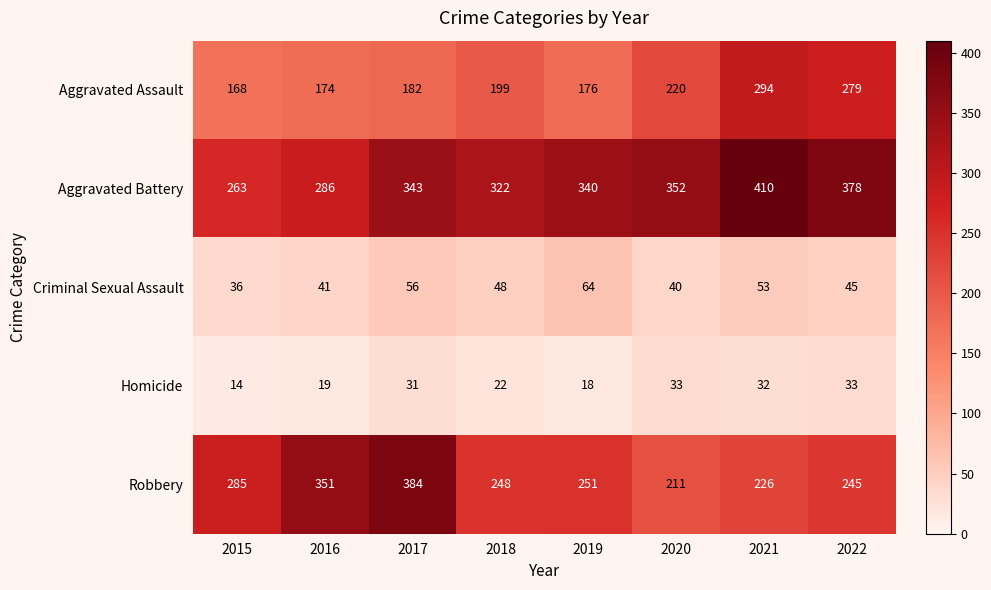

Which category has the lowest value in the Robbery series?

2020